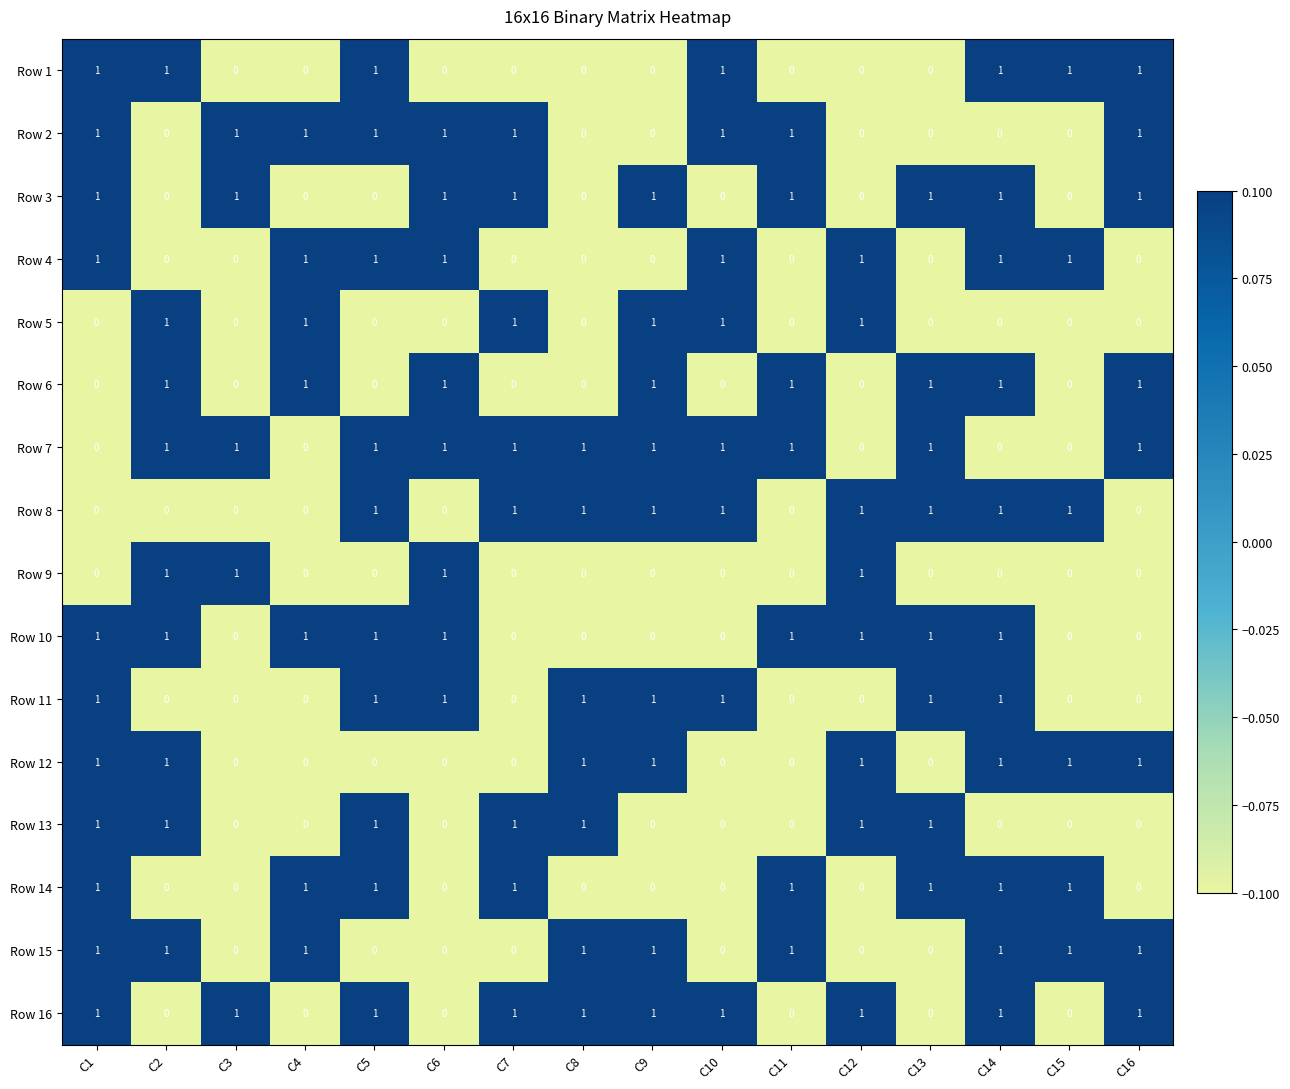

What is the total value across all series at C15?

6